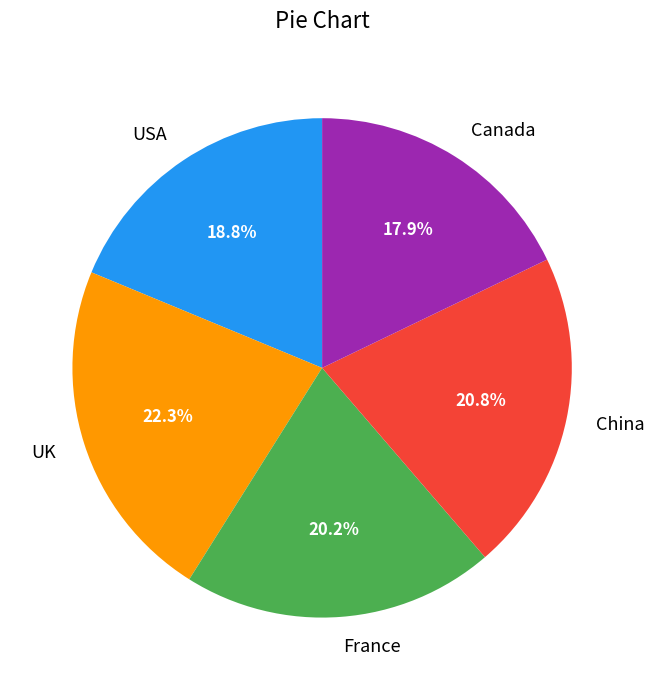

To the nearest percent, what is the combined percentage of France and China?

41%